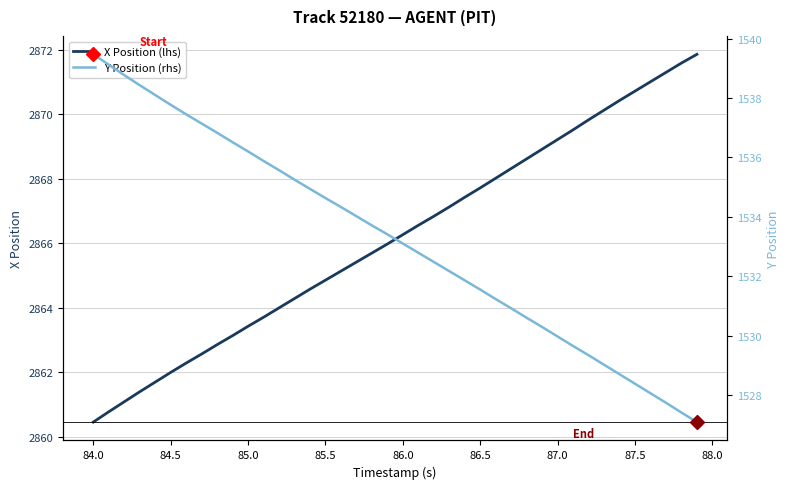

Does the chart have visible grid lines?

Yes